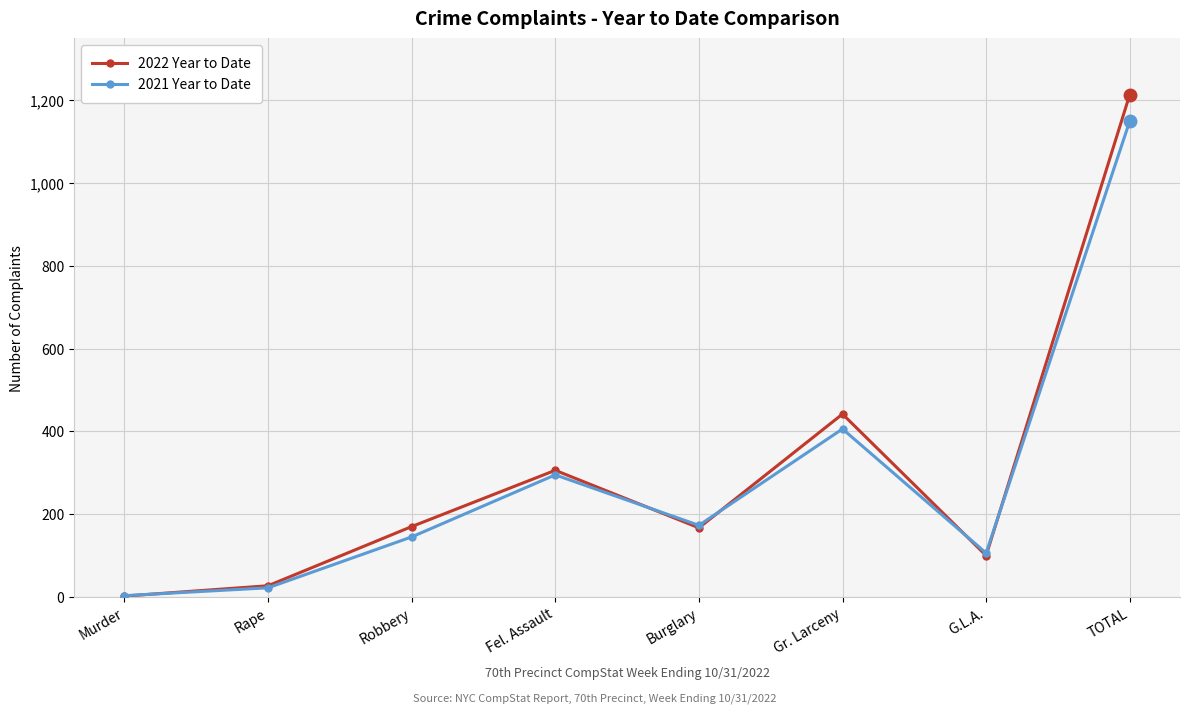

What is the label of the 7th point from the left?

G.L.A.